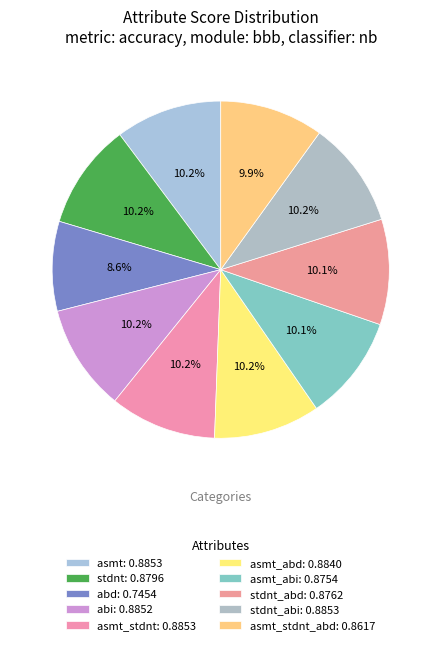

Count the number of slices in the pie.

10